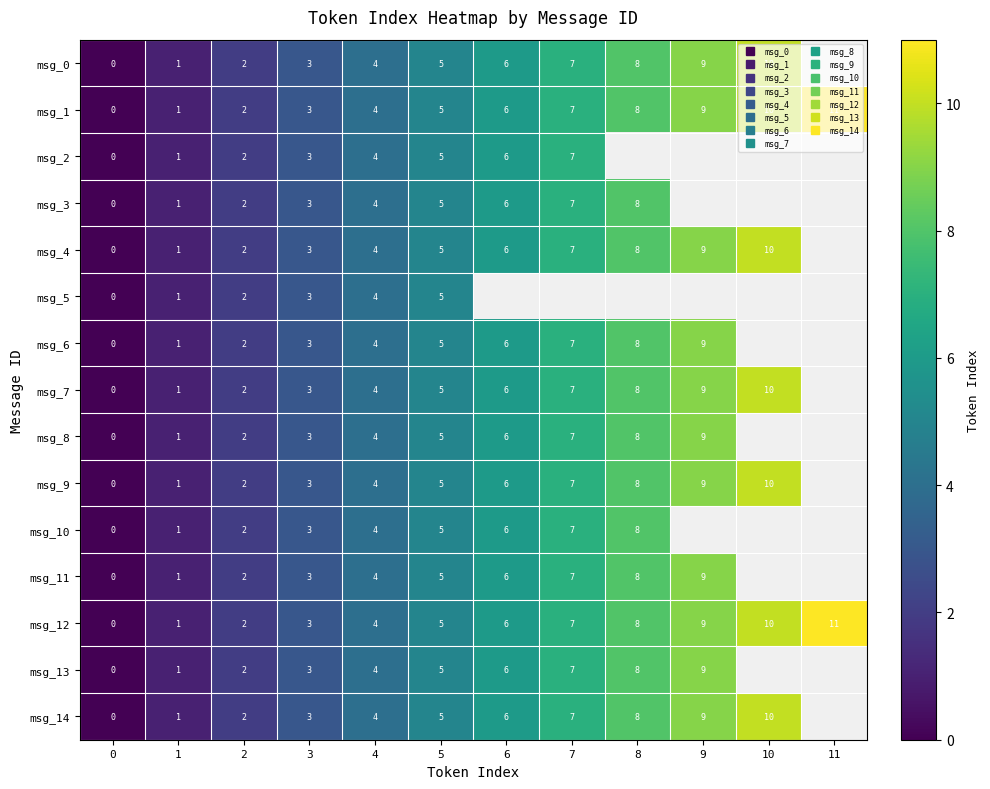

Which label corresponds to the largest value in the chart?

11